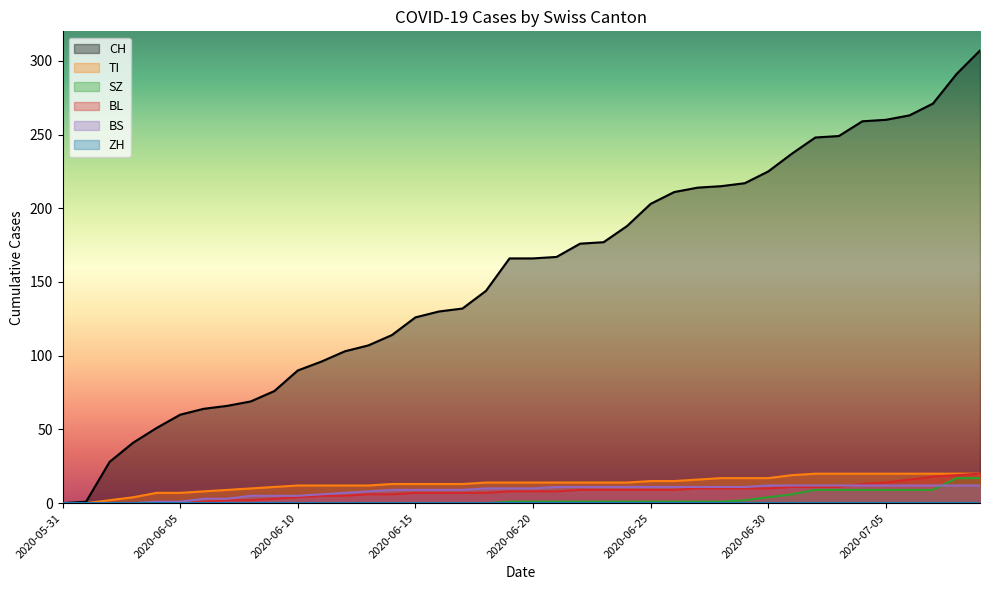

What is the total value across all series at 2020-06-19?

199